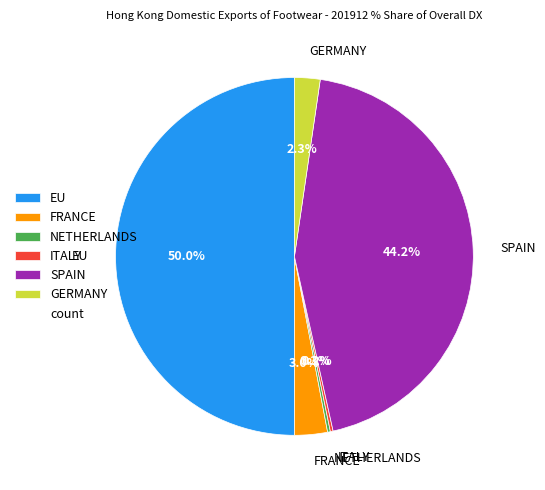

Is GERMANY the majority of the pie?

No